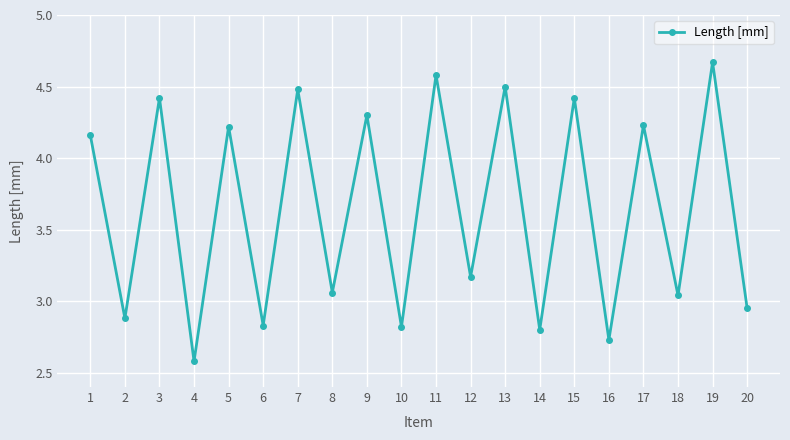

Read the value at 7.

4.5